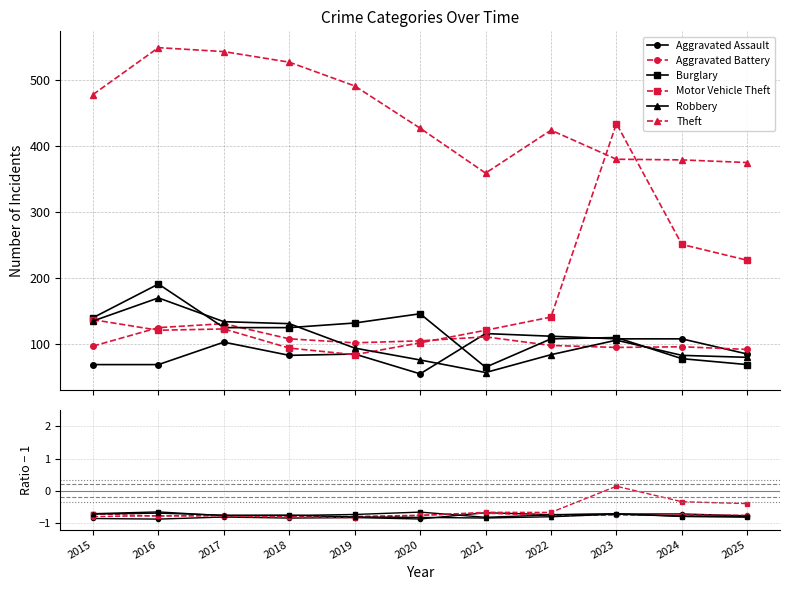

Reading left to right, transcribe all the data shown in this chart.

Aggravated Assault: 2015=69	2016=69	2017=103	2018=83	2019=85	2020=55	2021=116	2022=112	2023=108	2024=108	2025=85
Aggravated Battery: 2015=97	2016=125	2017=131	2018=108	2019=102	2020=105	2021=111	2022=98	2023=95	2024=96	2025=92
Burglary: 2015=140	2016=191	2017=125	2018=125	2019=132	2020=146	2021=65	2022=108	2023=110	2024=78	2025=69
Motor Vehicle Theft: 2015=137	2016=121	2017=123	2018=94	2019=84	2020=102	2021=121	2022=141	2023=434	2024=251	2025=227
Robbery: 2015=135	2016=170	2017=134	2018=131	2019=94	2020=76	2021=57	2022=84	2023=106	2024=83	2025=80
Theft: 2015=478	2016=549	2017=543	2018=527	2019=491	2020=427	2021=359	2022=424	2023=380	2024=379	2025=375